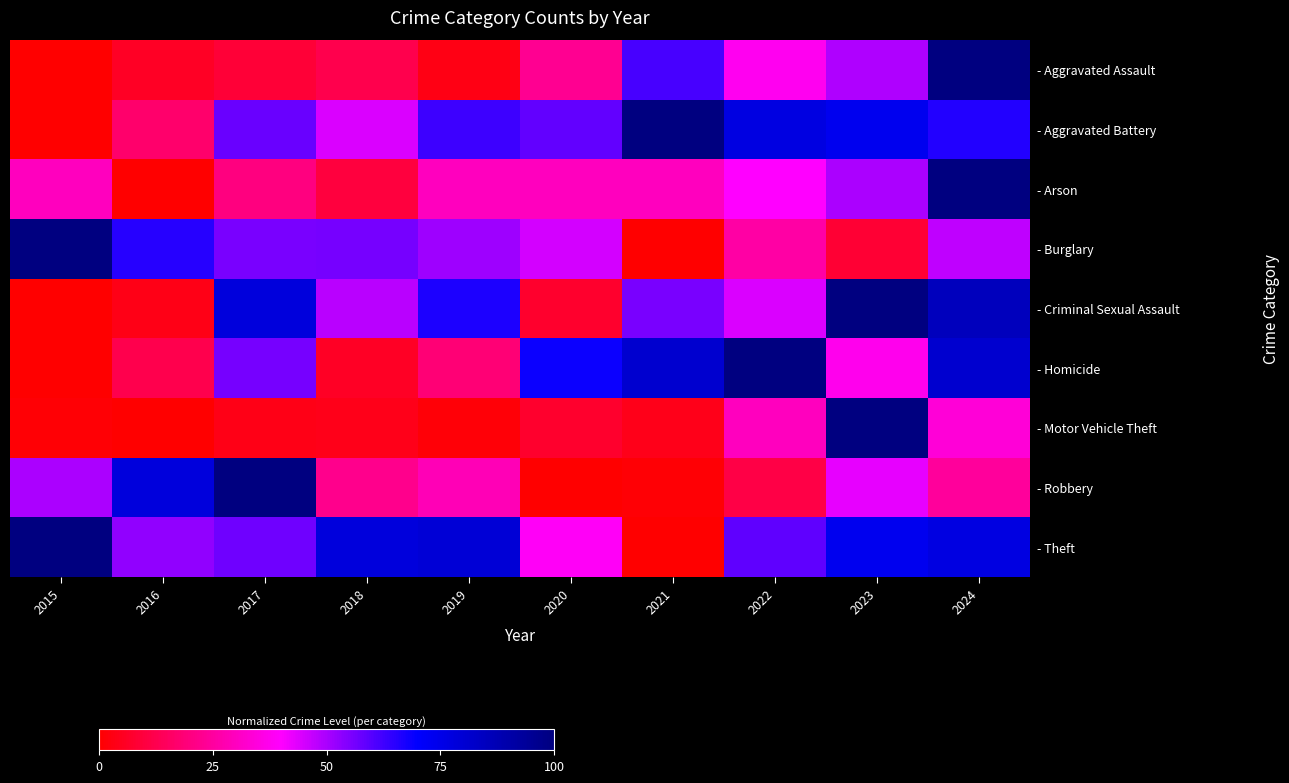

Reading left to right, transcribe all the data shown in this chart.

- Aggravated Assault: 2015=0.0	2016=6.1	2017=8.8	2018=12.2	2019=3.4	2020=23.0	2021=61.5	2022=37.8	2023=49.3	2024=100.0
- Aggravated Battery: 2015=0.0	2016=17.2	2017=57.6	2018=44.4	2019=62.6	2020=58.6	2021=100.0	2022=76.8	2023=73.7	2024=65.7
- Arson: 2015=30.0	2016=0.0	2017=20.0	2018=10.0	2019=30.0	2020=30.0	2021=30.0	2022=40.0	2023=50.0	2024=100.0
- Burglary: 2015=100.0	2016=65.6	2017=55.8	2018=56.2	2019=51.4	2020=45.3	2021=0.0	2022=26.1	2023=8.3	2024=47.5
- Criminal Sexual Assault: 2015=0.0	2016=3.7	2017=77.8	2018=48.1	2019=66.7	2020=7.4	2021=55.6	2022=44.4	2023=100.0	2024=85.2
- Homicide: 2015=0.0	2016=12.5	2017=56.2	2018=6.2	2019=18.7	2020=68.7	2021=81.2	2022=100.0	2023=37.5	2024=81.2
- Motor Vehicle Theft: 2015=1.1	2016=0.0	2017=3.7	2018=4.2	2019=1.3	2020=7.3	2021=4.2	2022=29.9	2023=100.0	2024=33.7
- Robbery: 2015=50.0	2016=77.8	2017=100.0	2018=22.2	2019=28.6	2020=0.0	2021=0.8	2022=11.1	2023=42.9	2024=24.6
- Theft: 2015=100.0	2016=52.8	2017=56.7	2018=78.1	2019=79.4	2020=38.9	2021=0.0	2022=58.9	2023=73.6	2024=76.7